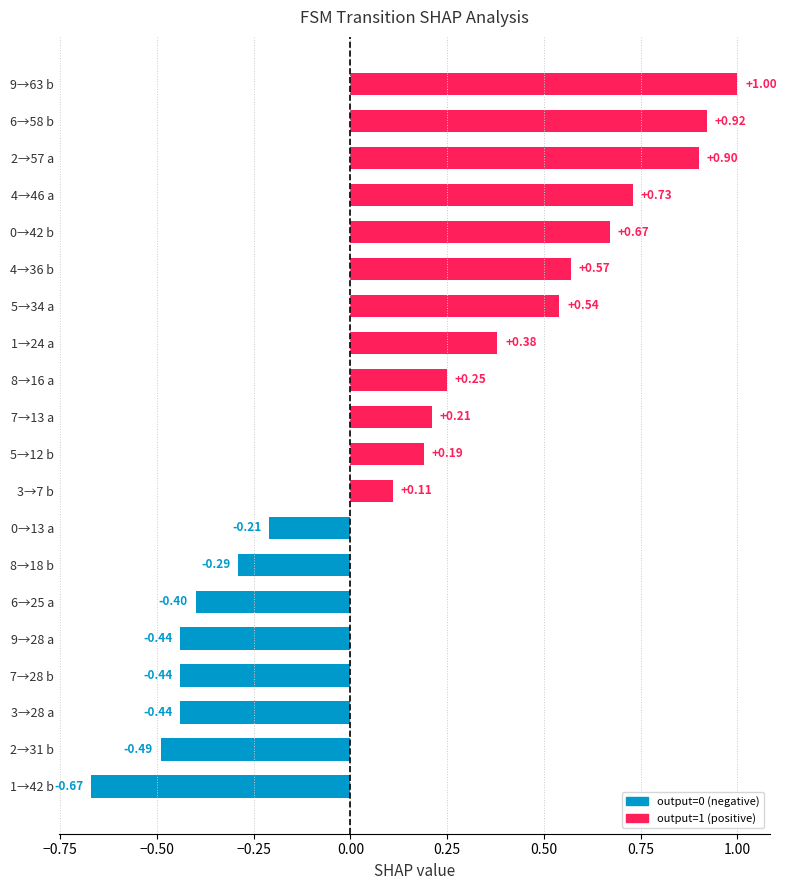

What is the sum of all values?

3.1